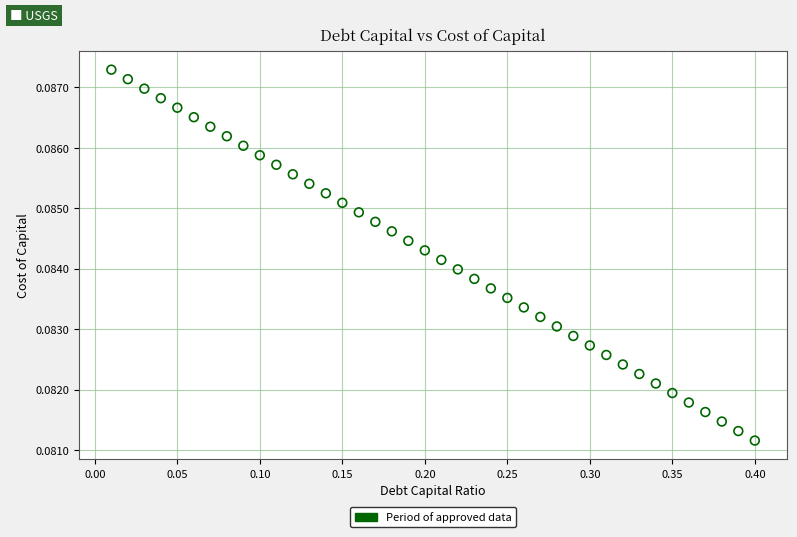

What is the range of X values (max minus min)?

0.4